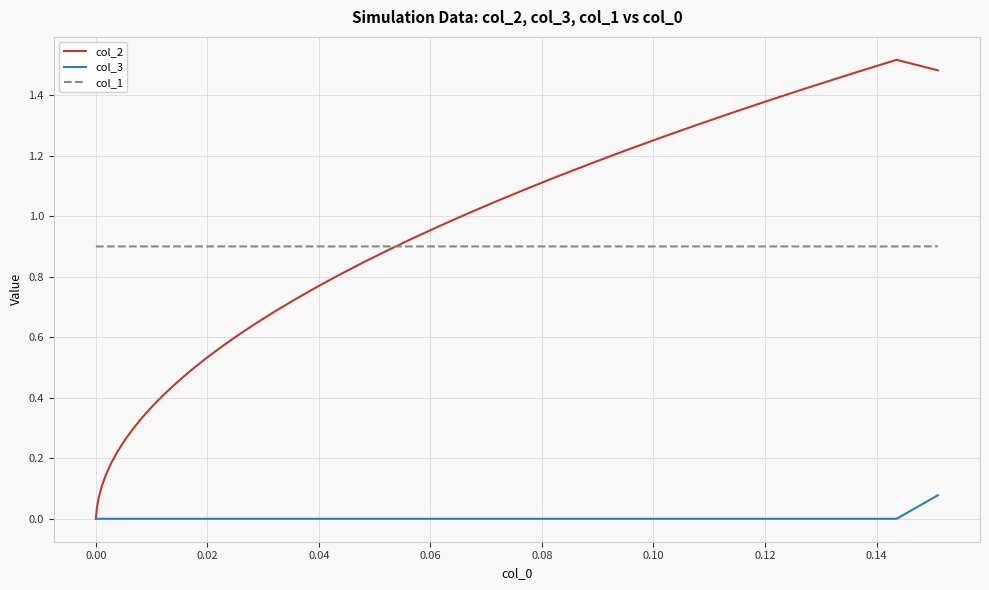

Which series has the largest total across all categories?

col_1